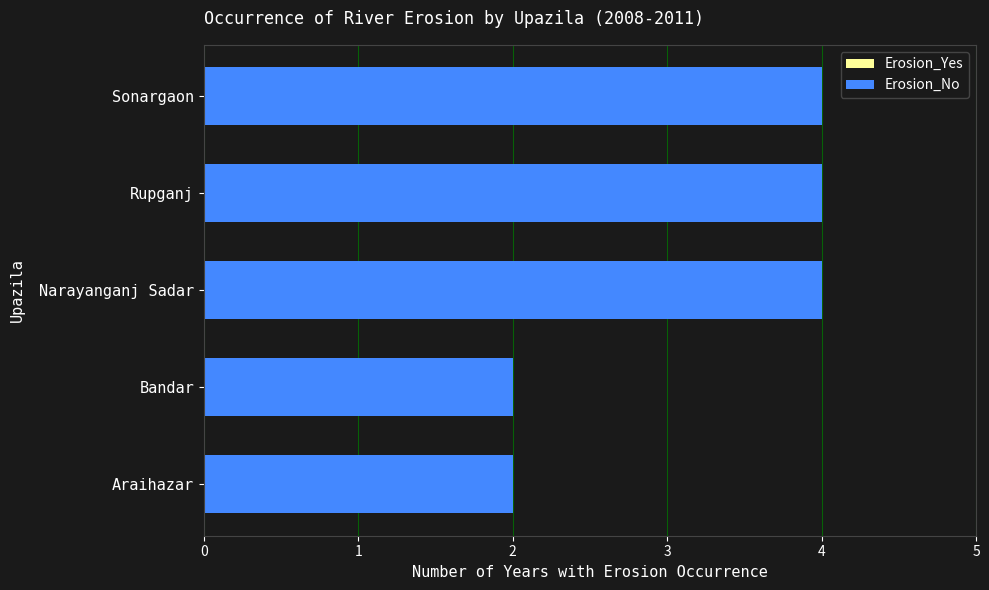

The Erosion_Yes series shows 3 at Bandar. True or false?

False